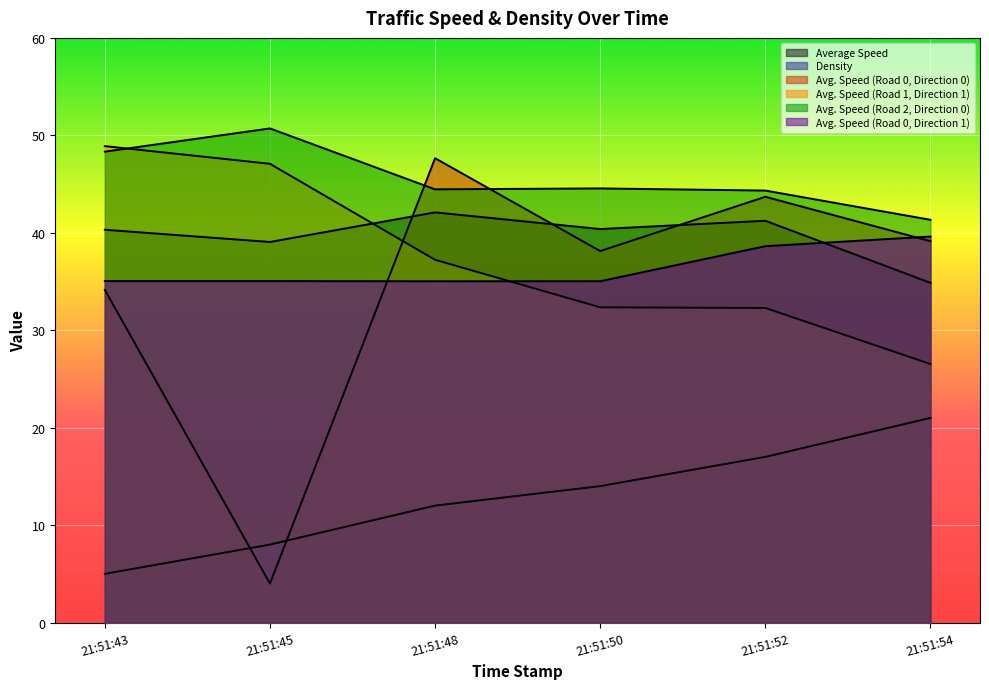

List the series in order of their peak value, lowest first.

Density, Avg. Speed (Road 0, Direction 1), Average Speed, Avg. Speed (Road 0, Direction 0), Avg. Speed (Road 1, Direction 1), Avg. Speed (Road 2, Direction 0)